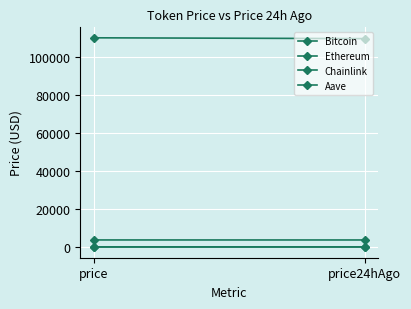

The Ethereum series shows 6712.9 at price24hAgo. True or false?

False